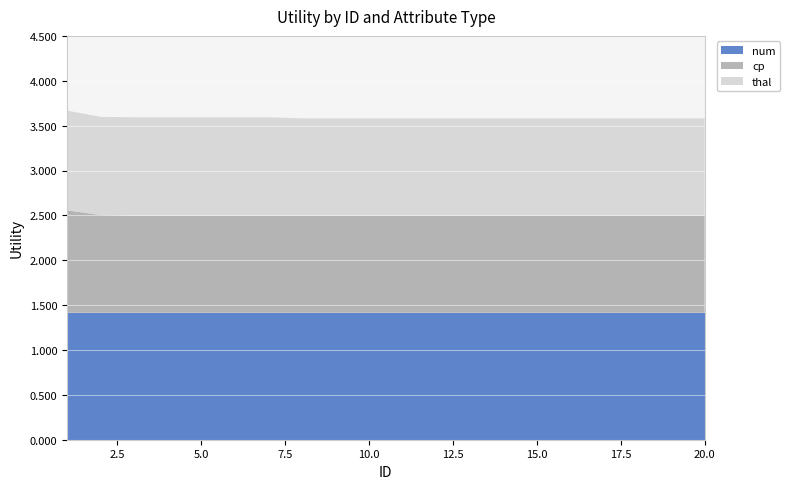

Reading left to right, what are all the values shown in this chart?

num: 1.4	1.4	1.4	1.4	1.4	1.4	1.4	1.4	1.4	1.4	1.4	1.4	1.4	1.4	1.4	1.4	1.4	1.4	1.4	1.4
cp: 1.1	1.1	1.1	1.1	1.1	1.1	1.1	1.1	1.1	1.1	1.1	1.1	1.1	1.1	1.1	1.1	1.1	1.1	1.1	1.1
thal: 1.1	1.1	1.1	1.1	1.1	1.1	1.1	1.1	1.1	1.1	1.1	1.1	1.1	1.1	1.1	1.1	1.1	1.1	1.1	1.1